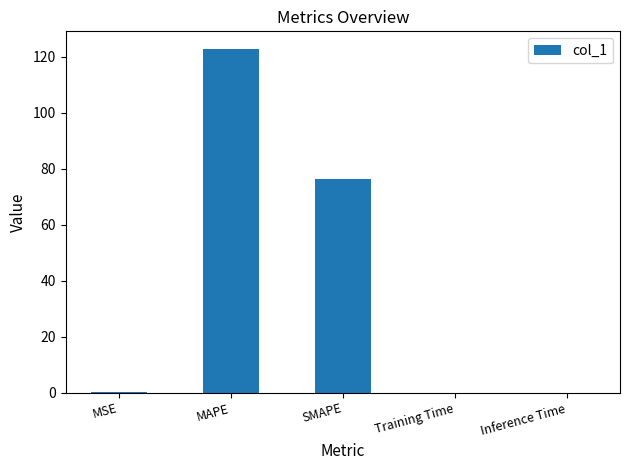

What is the difference between the values at MAPE and SMAPE?

46.7